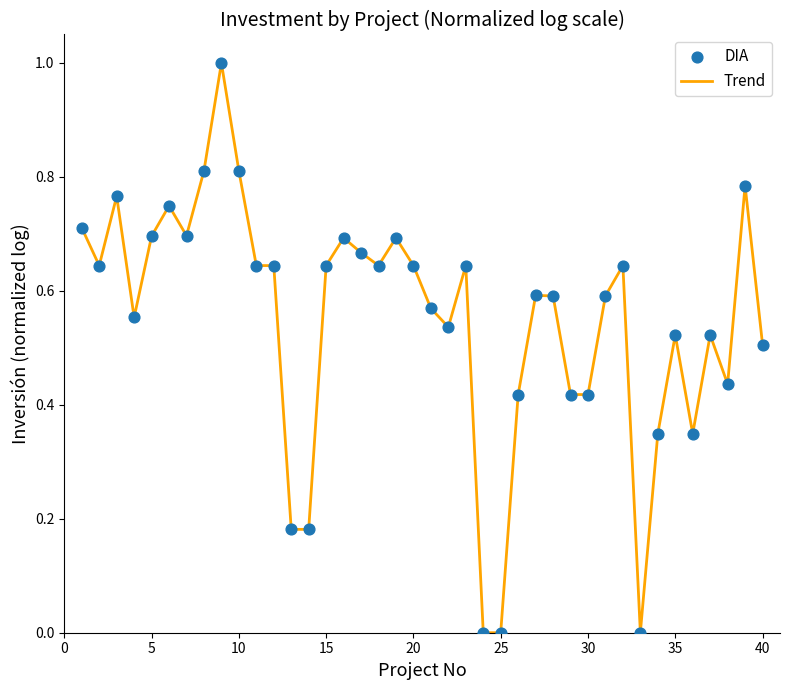

What is the maximum value shown in the chart?

1.0